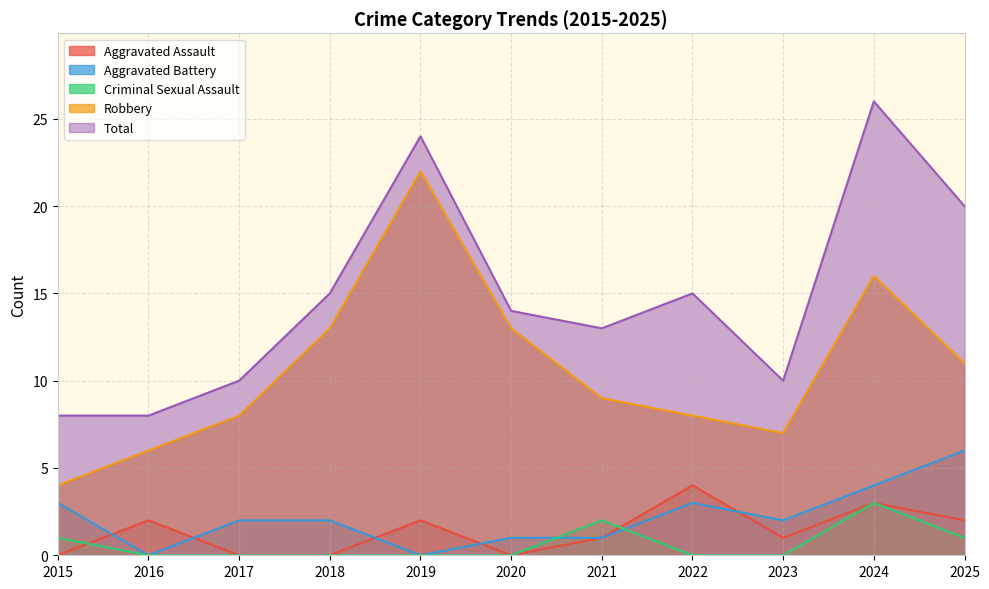

Count the number of data series in this chart.

5